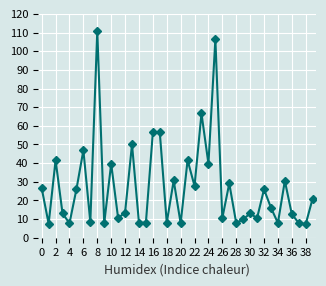

Count the number of values greater than 16.

20